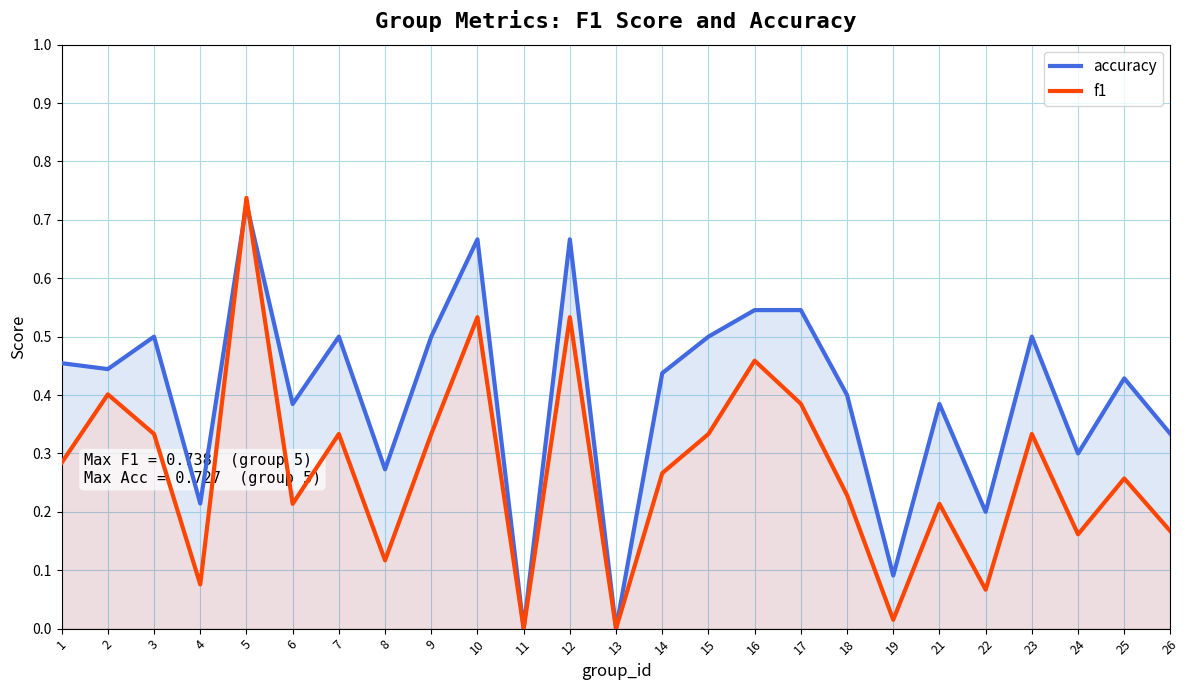

What is the difference between the maximum and second lowest values in the accuracy series?

0.7